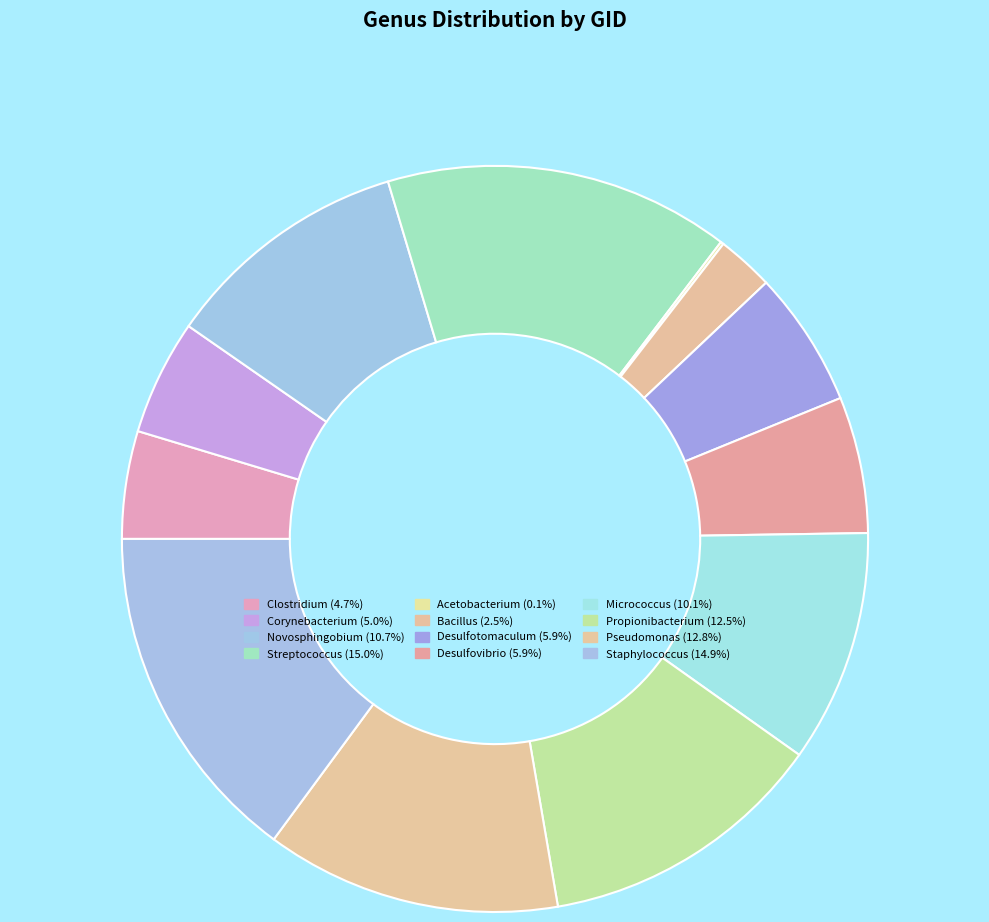

What percentage is the Desulfotomaculum slice, to the nearest percent?

6%